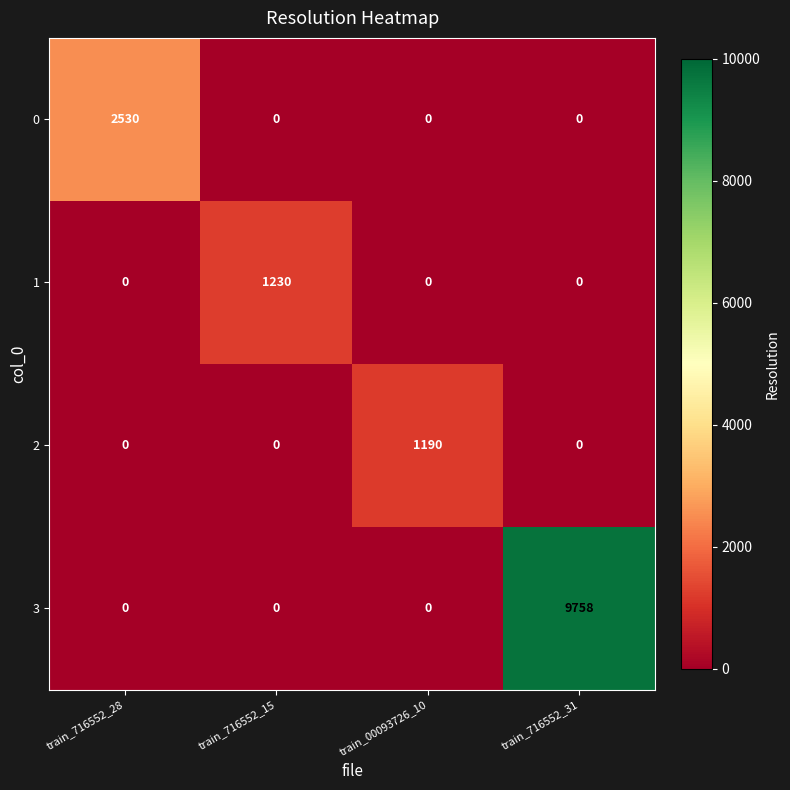

How many series are shown in this chart?

4